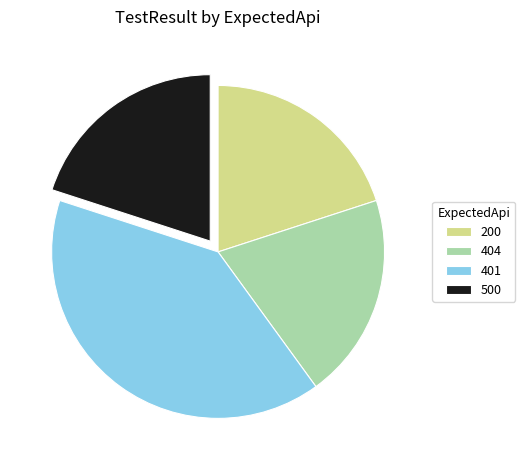

Which slice is the largest?

401